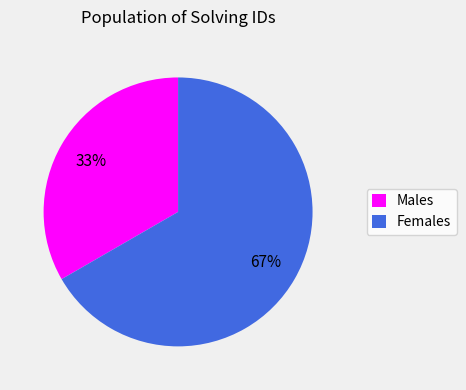

What is the smallest slice in the pie chart?

Males